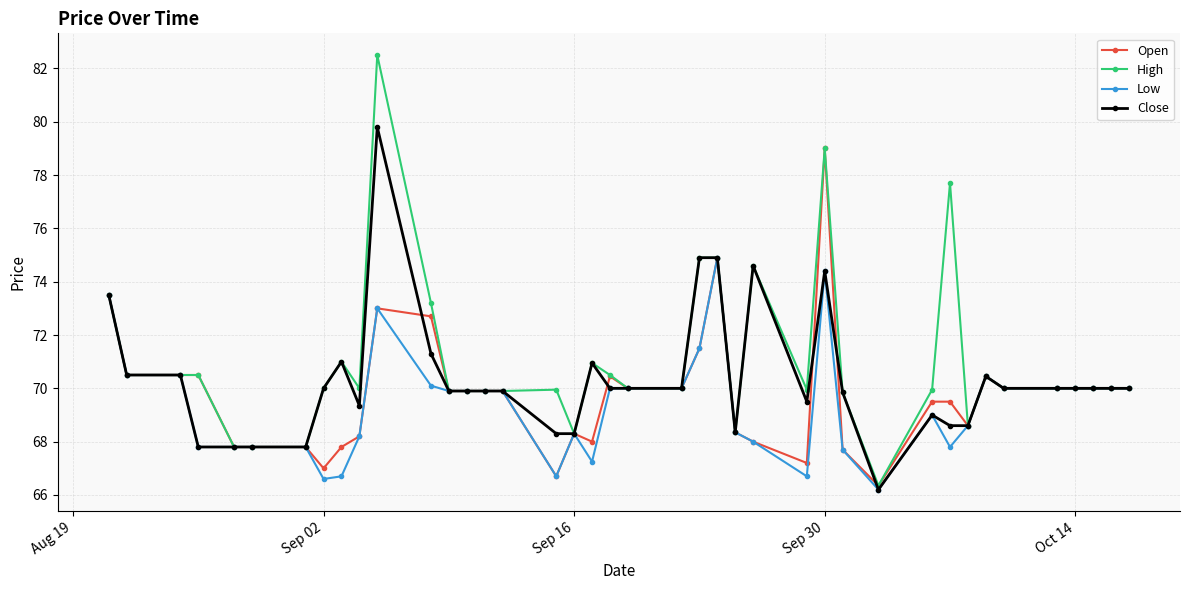

What is the value of the Close point at the 15th from the left?

69.9